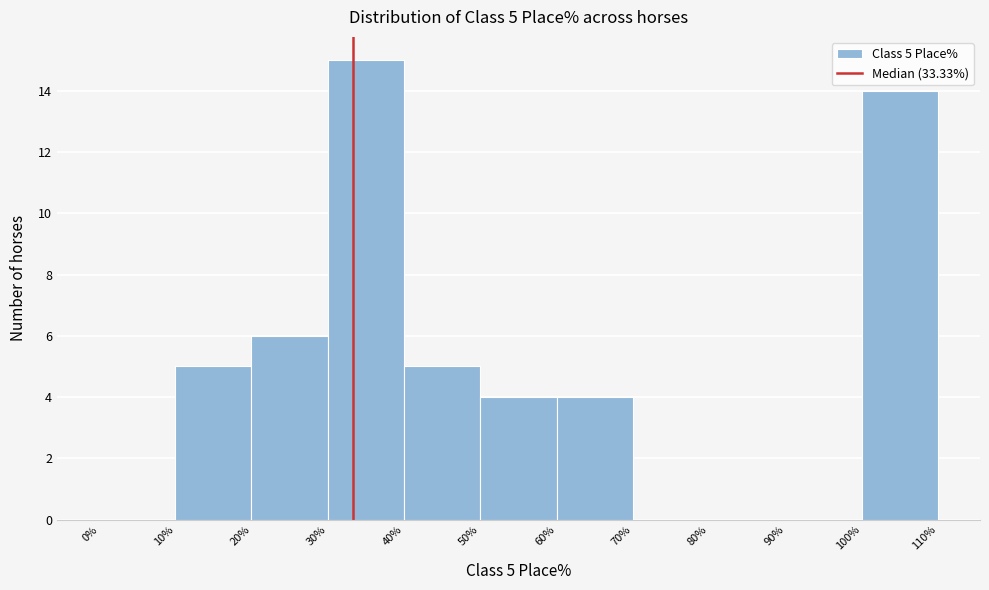

Which range on the x-axis has the tallest bar?

30% to 40%